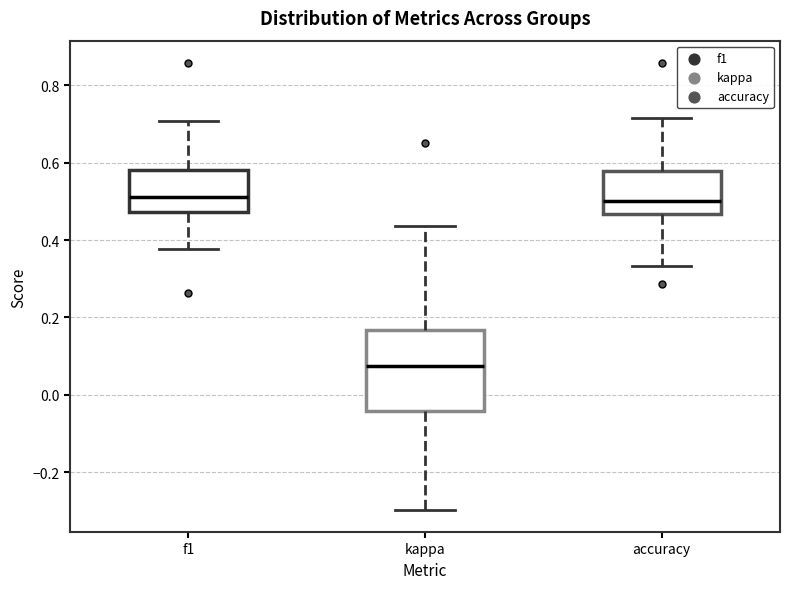

Reading left to right, read every box against the y-axis: the position of its median line, the range the box covers, and the ends of its whiskers. The values are not printed on the chart, so give them approximately, as read against the axis.

f1: median 0.52, box 0.48 to 0.58, whiskers 0.38 to 0.70
kappa: median 0.08, box -0.04 to 0.16, whiskers -0.30 to 0.44
accuracy: median 0.50, box 0.46 to 0.58, whiskers 0.34 to 0.72